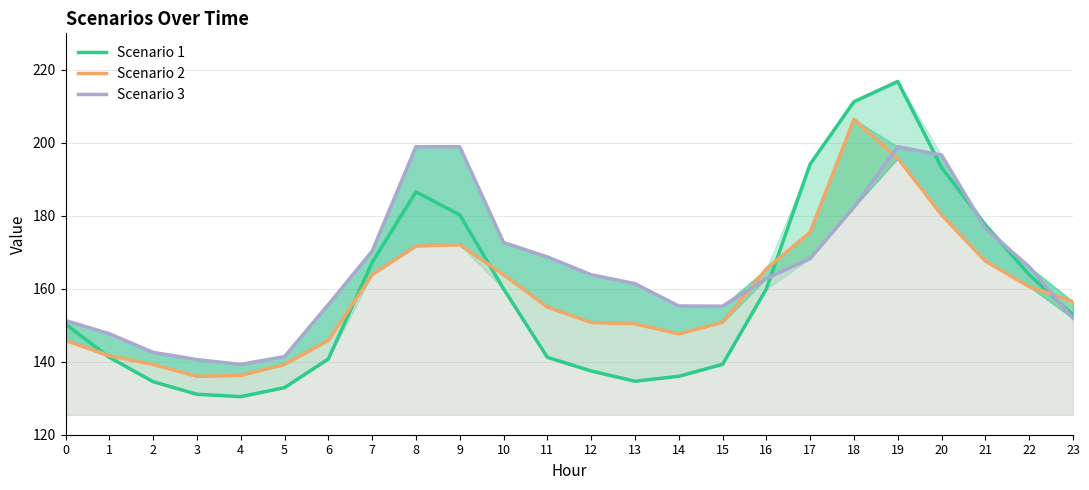

How many data points in Scenario 2 are less than 156?

12